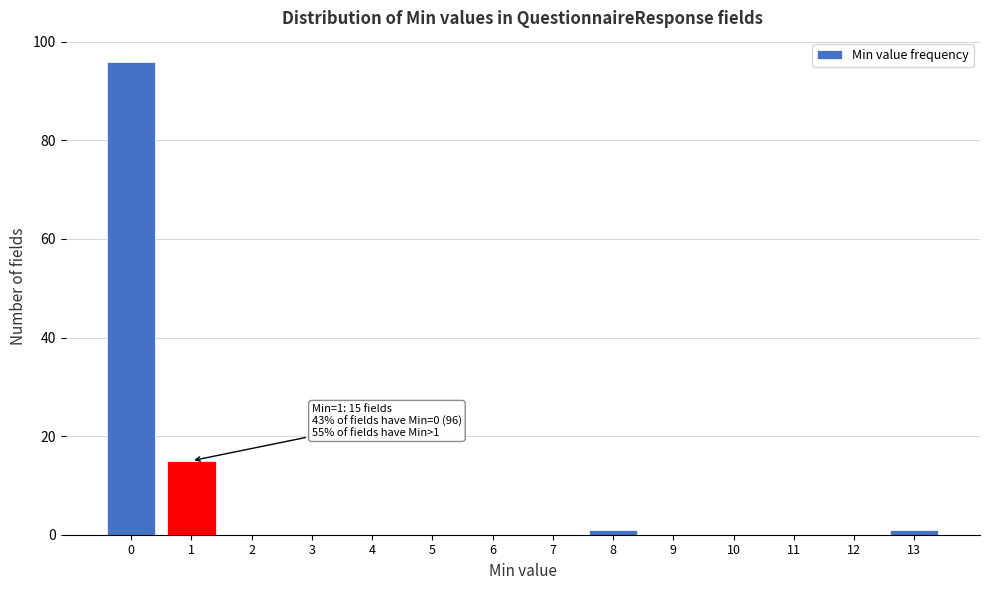

Reading left to right, extract all data points from this chart.

0=96	1=15	2=0	3=0	4=0	5=0	6=0	7=0	8=1	9=0	10=0	11=0	12=0	13=1